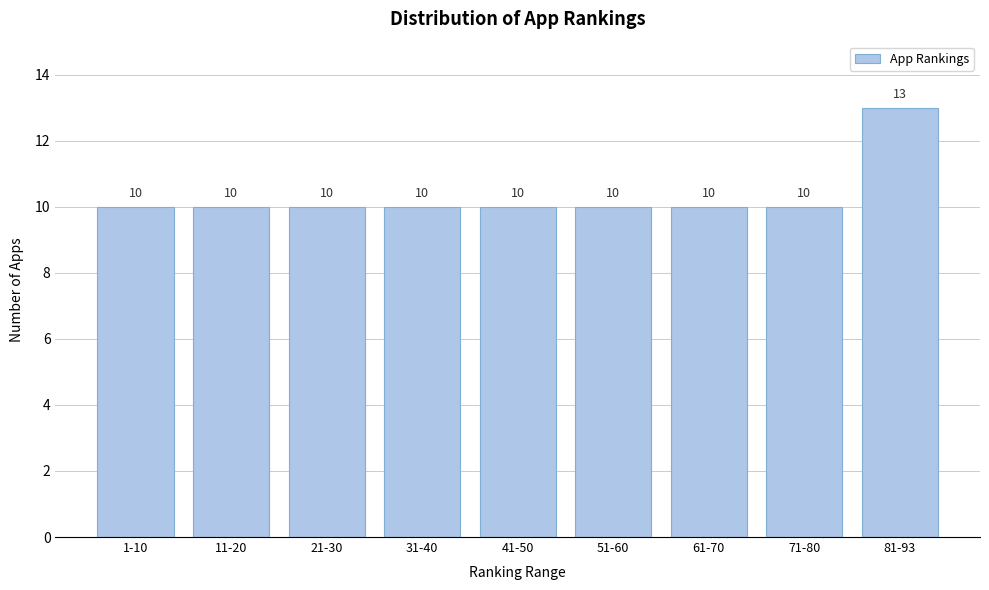

Reading left to right, extract all data points from this chart.

1-10=10	11-20=10	21-30=10	31-40=10	41-50=10	51-60=10	61-70=10	71-80=10	81-93=13